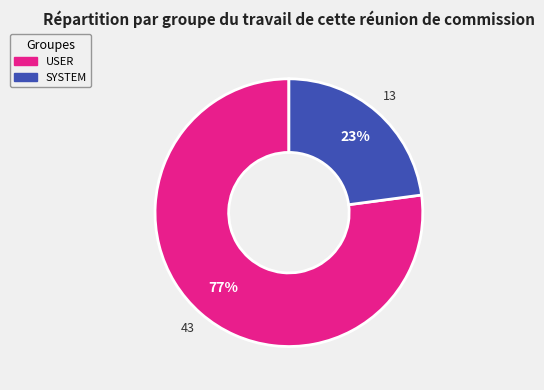

Count the number of slices in the pie.

2